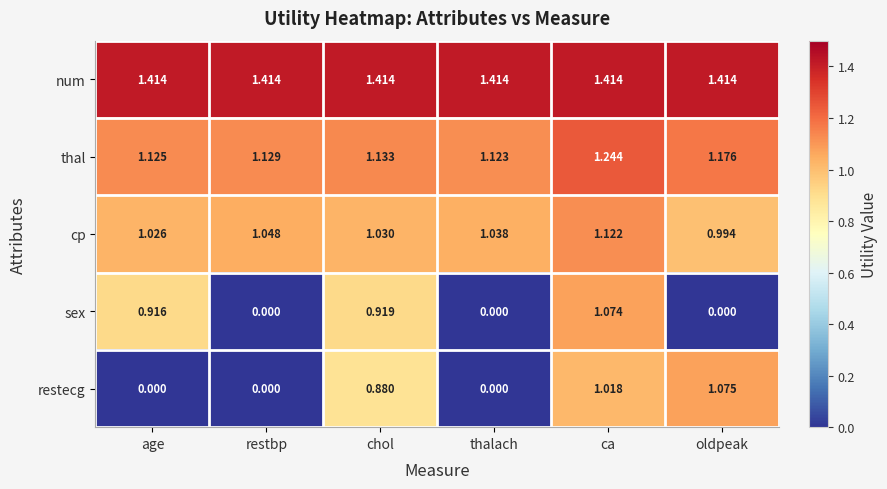

At which category is the sum across all series the highest?

ca